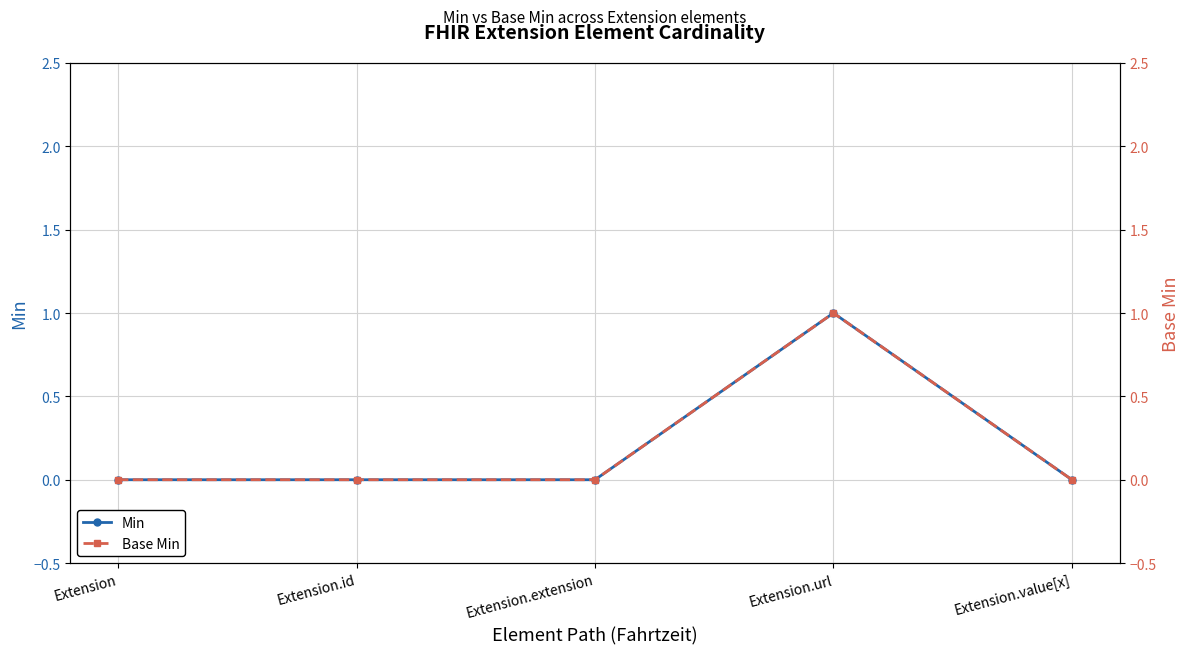

What is the total value across all series at Extension.url?

2